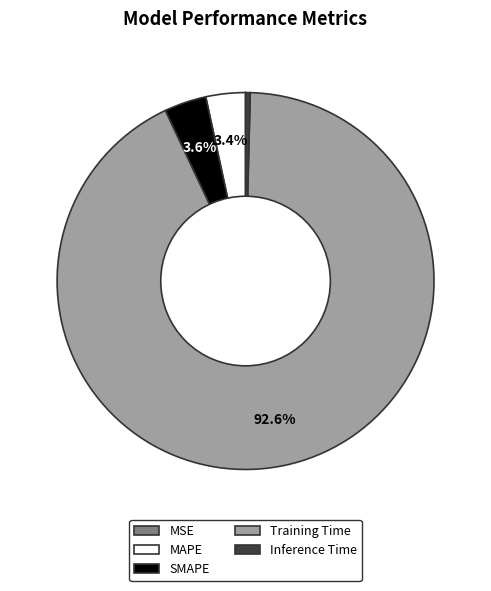

Does any single category account for the majority?

Yes